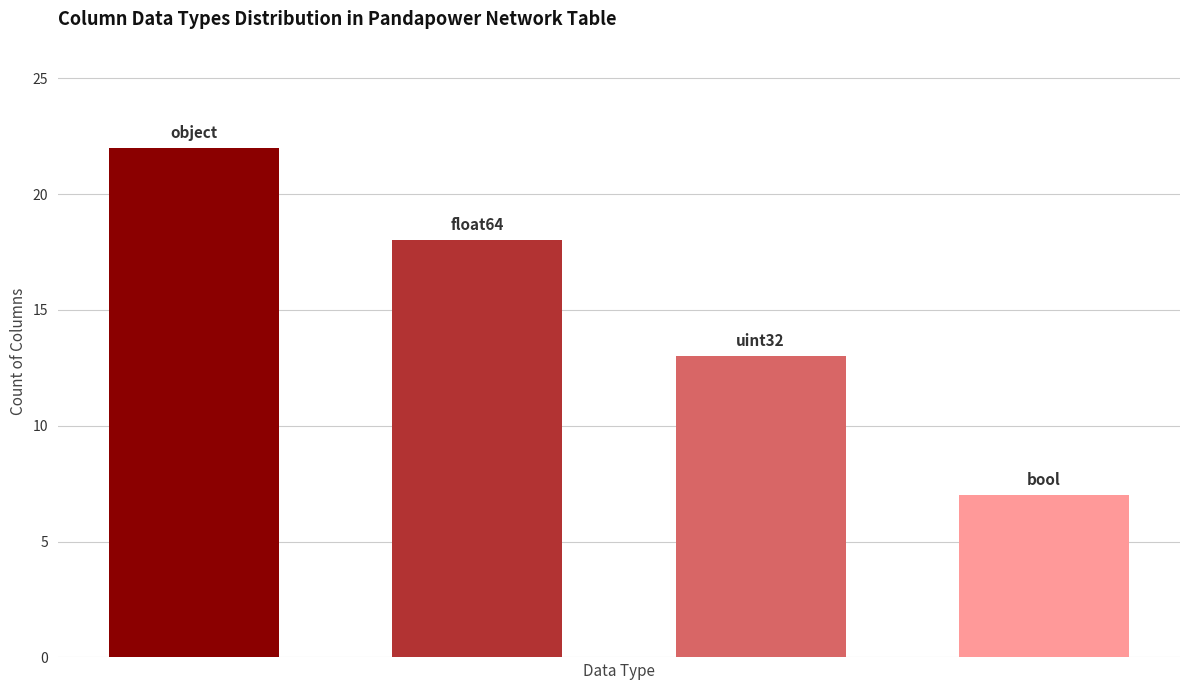

Are the bars horizontal?

No